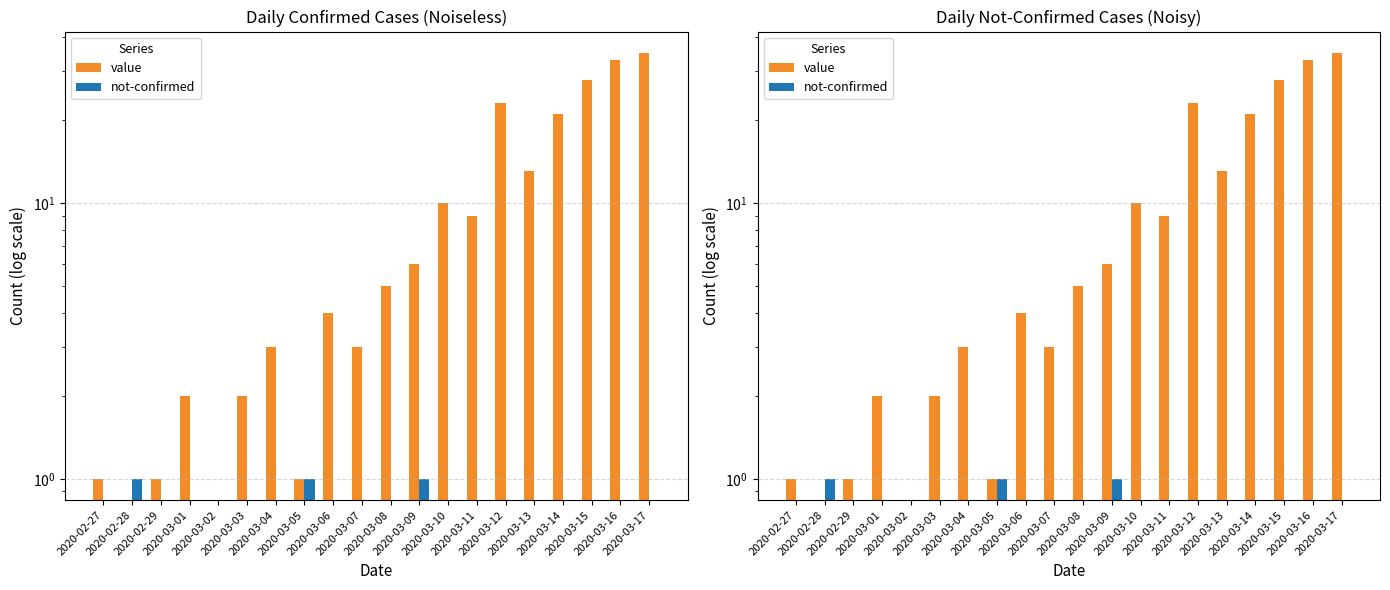

True or false: value has a value of 43 at 2020-03-16.

False